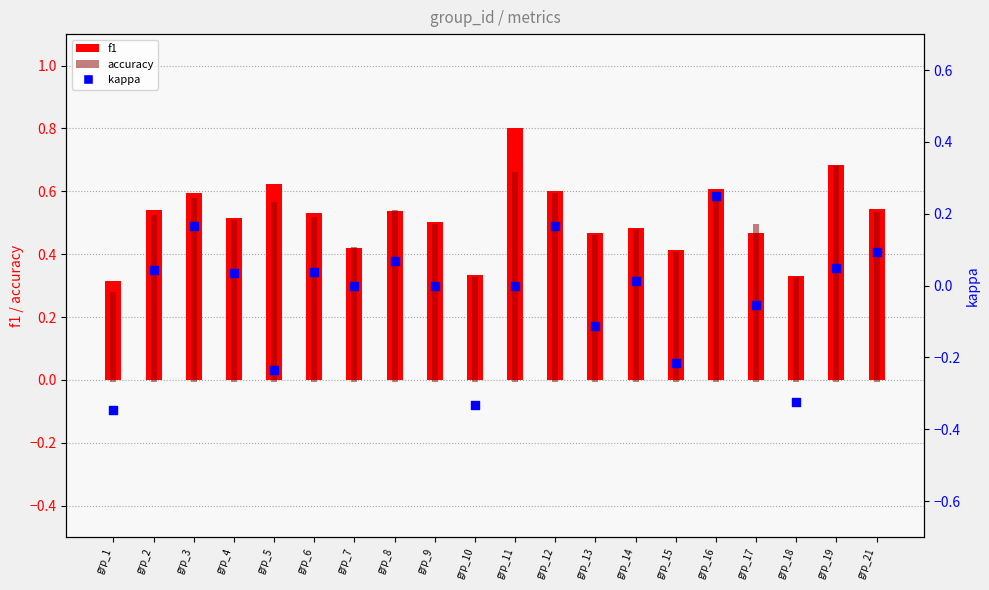

Which has a higher value, grp_2 or grp_16?

grp_16